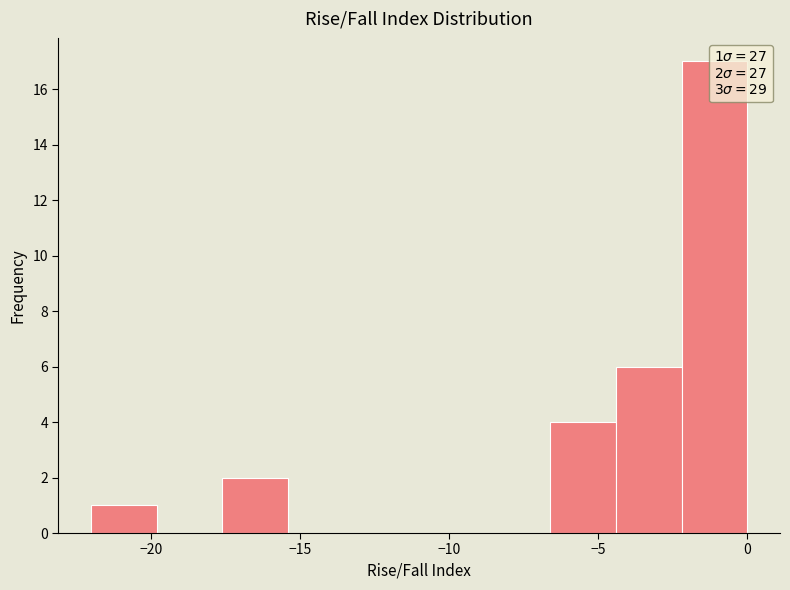

Which range on the x-axis has the tallest bar?

-2.0 to 0.0